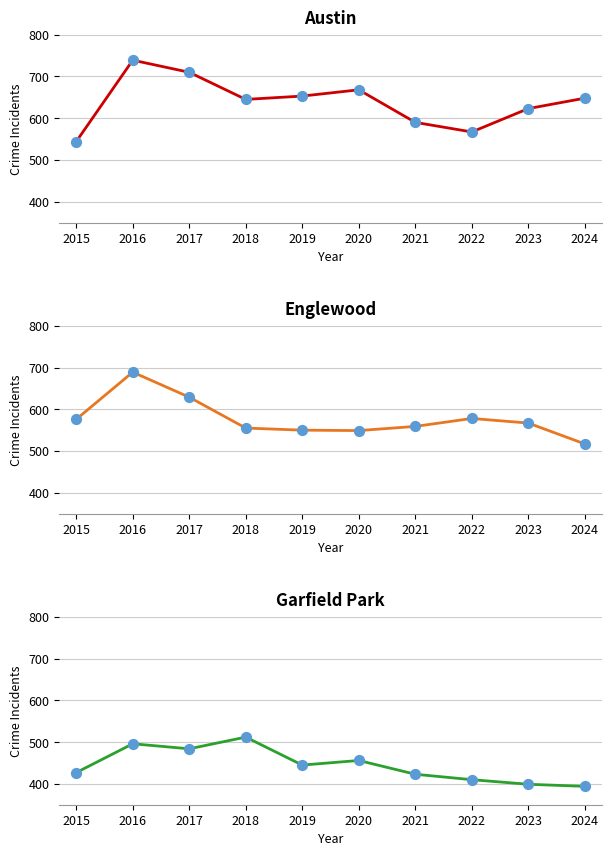

What are all the series names shown in the legend?

Austin, Englewood, Garfield Park